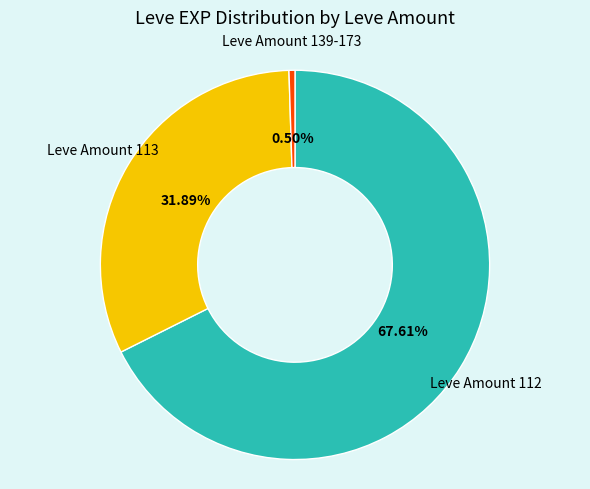

Is there a majority slice in this chart?

Yes